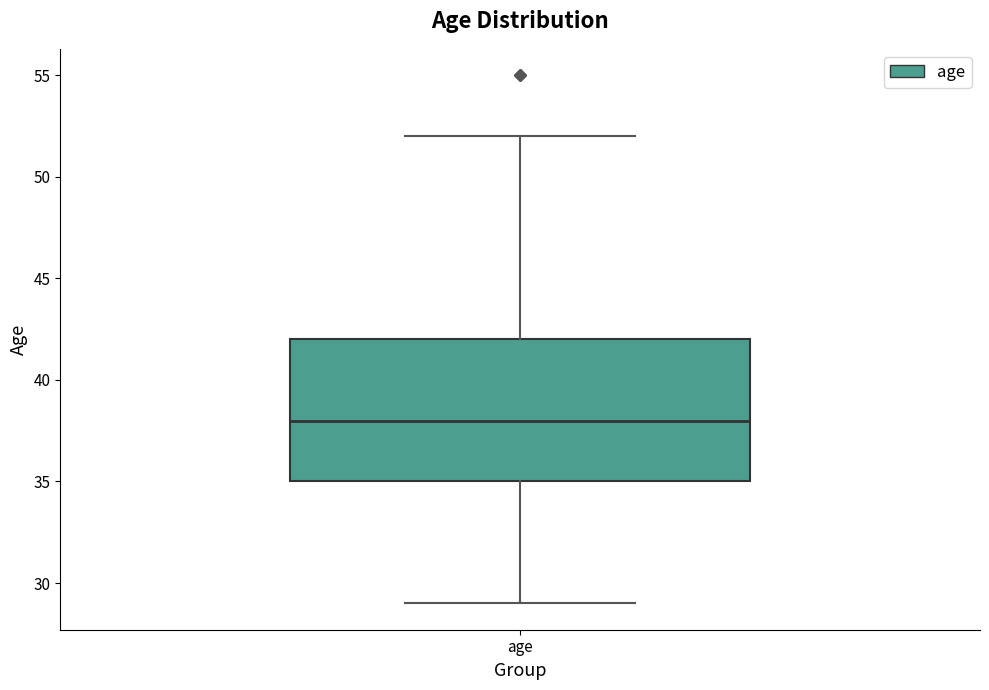

Read this box plot against the y-axis: the position of the median line, the range covered by the box, and the ends of both whiskers. The values are not printed on the chart, so give them approximately, as read against the axis.

median 38, box 35 to 42, whiskers 29 to 52